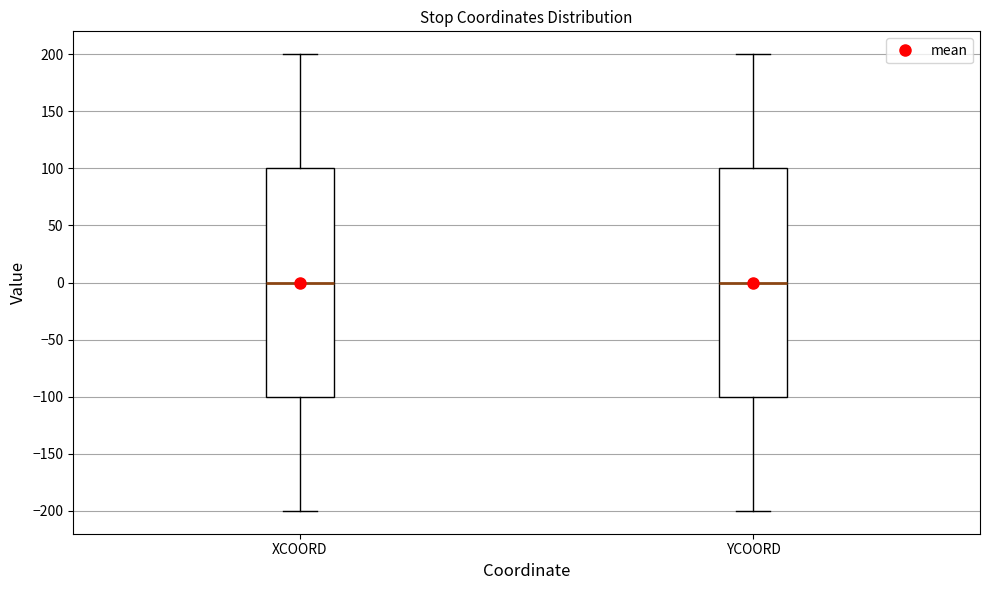

Where does the lower whisker of the box for YCOORD end on the y-axis? The values are not printed on the chart, so give them approximately, as read against the axis.

-200